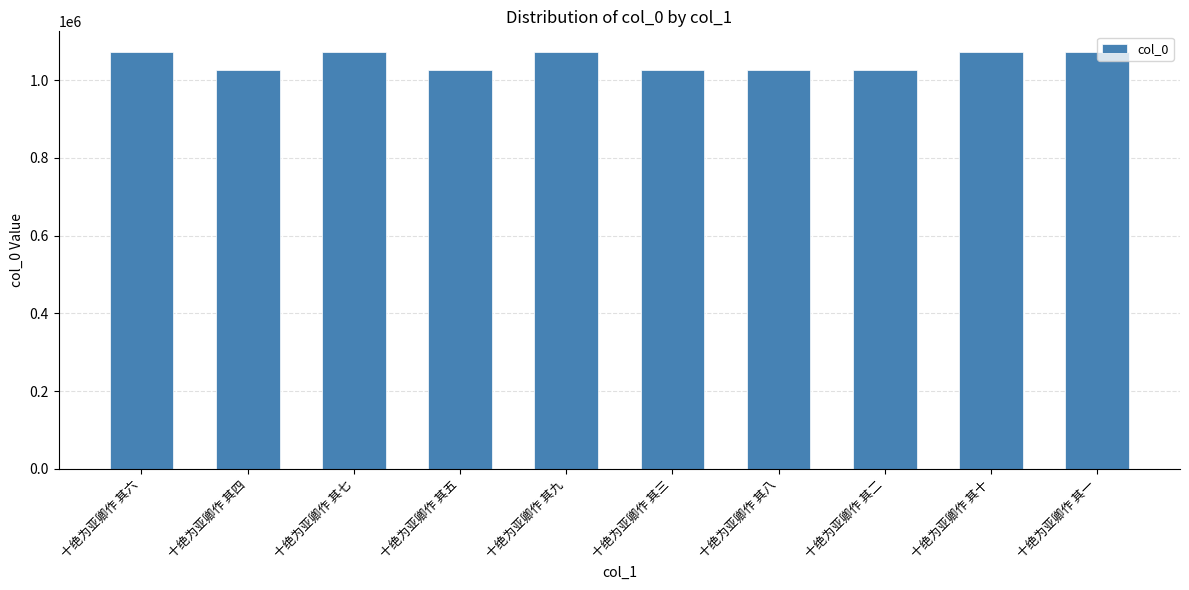

What is the difference between the maximum and minimum values?

45919